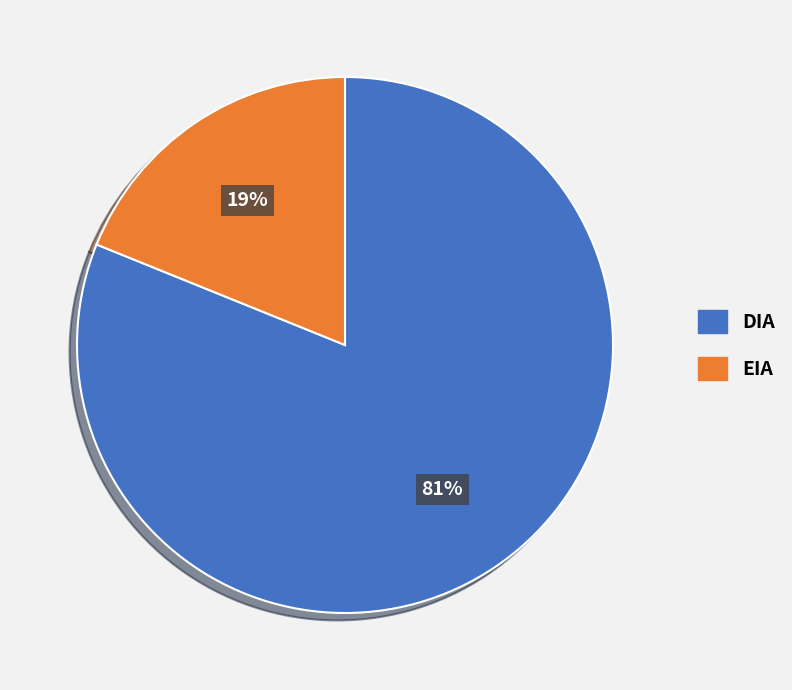

What is the ratio of the value at DIA to the value at EIA?

4.3